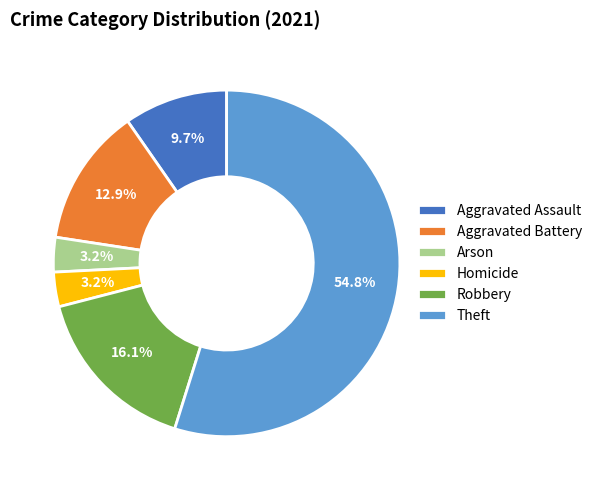

Approximately how many times larger is the value at Aggravated Battery compared to Homicide?

4.0